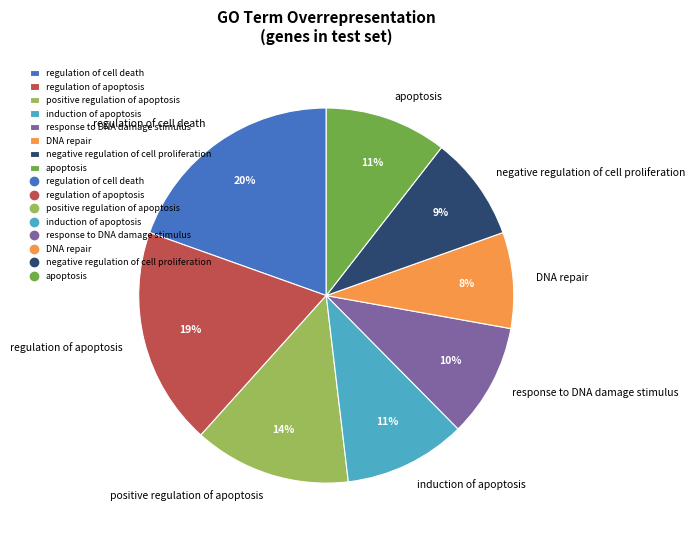

Which slice is the smallest?

DNA repair